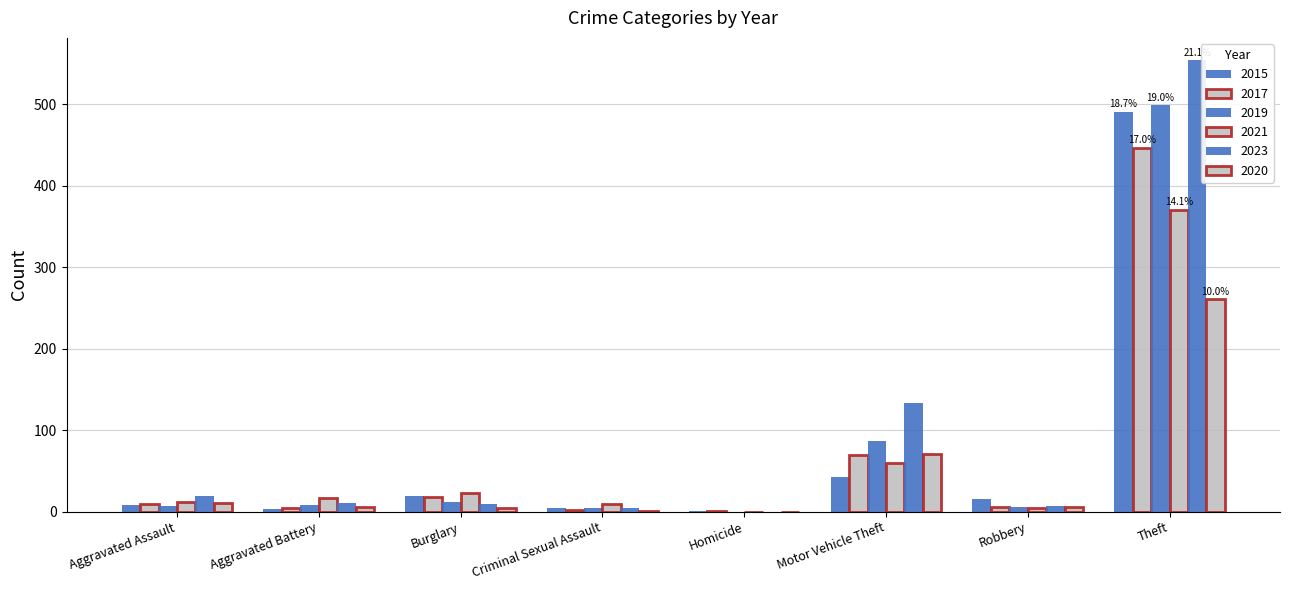

Rank the series by their maximum value, from lowest to highest.

2020, 2021, 2017, 2015, 2019, 2023